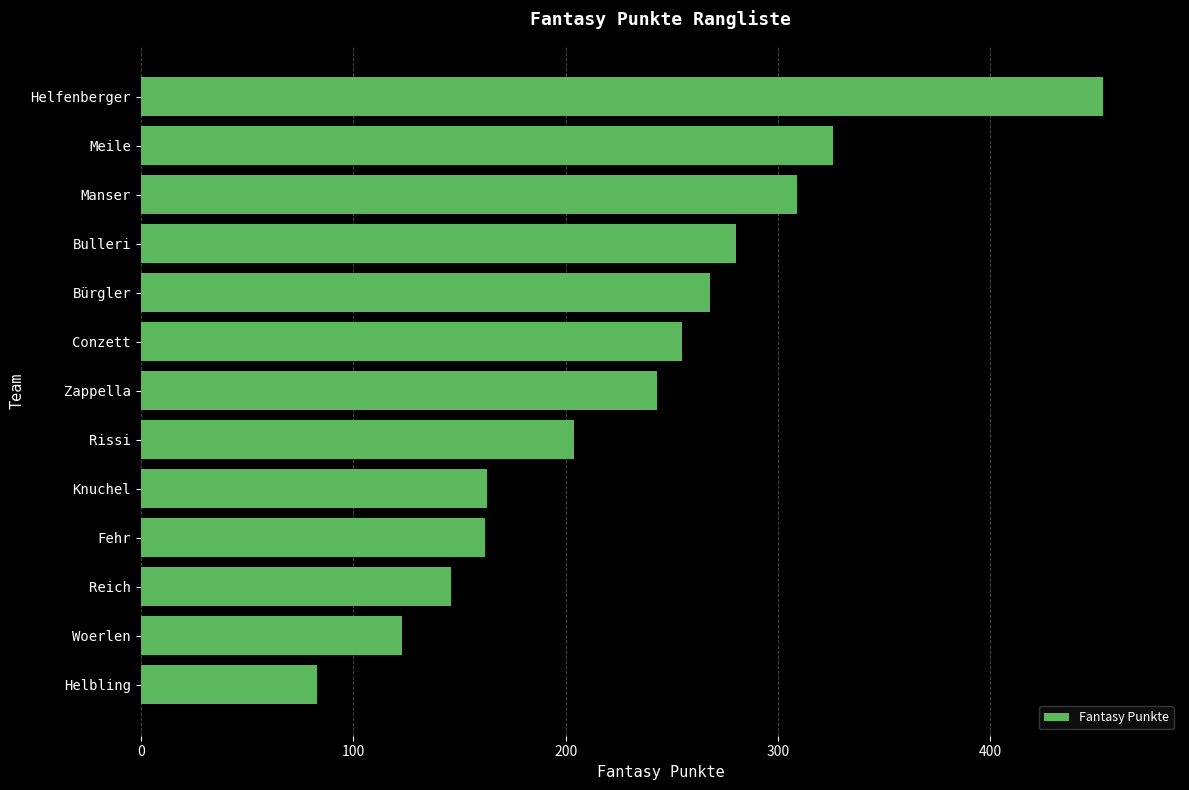

What is the difference between the values at Manser and Bulleri?

29